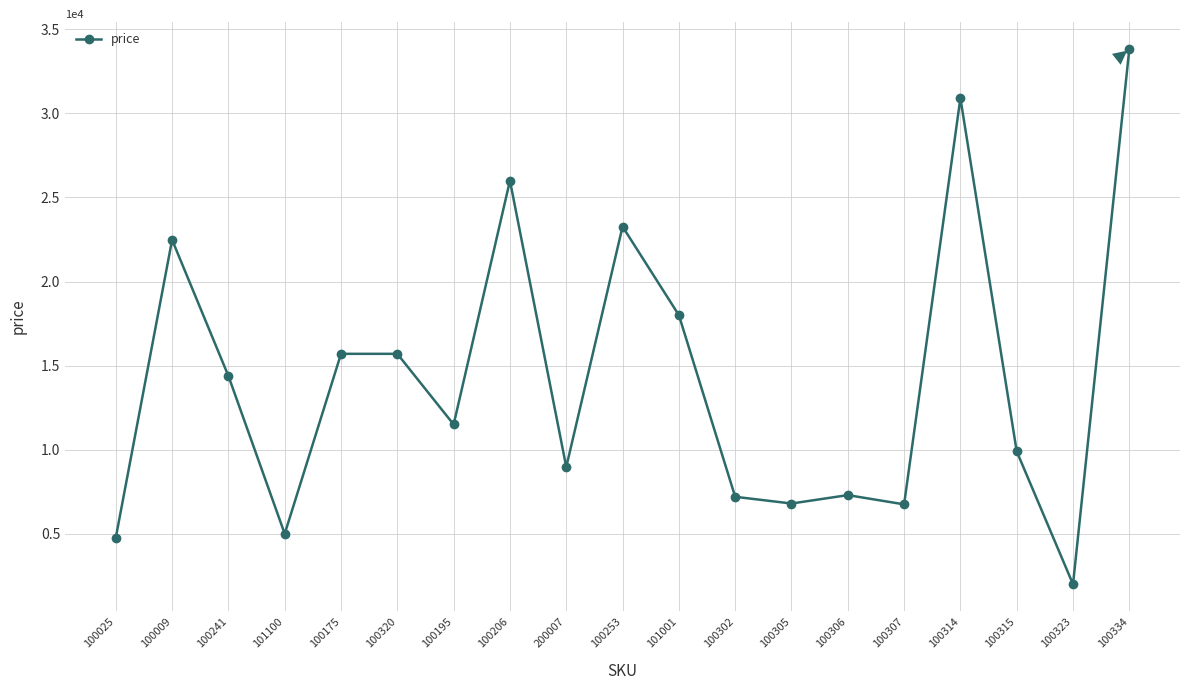

What is the difference between the maximum and minimum values?

31828